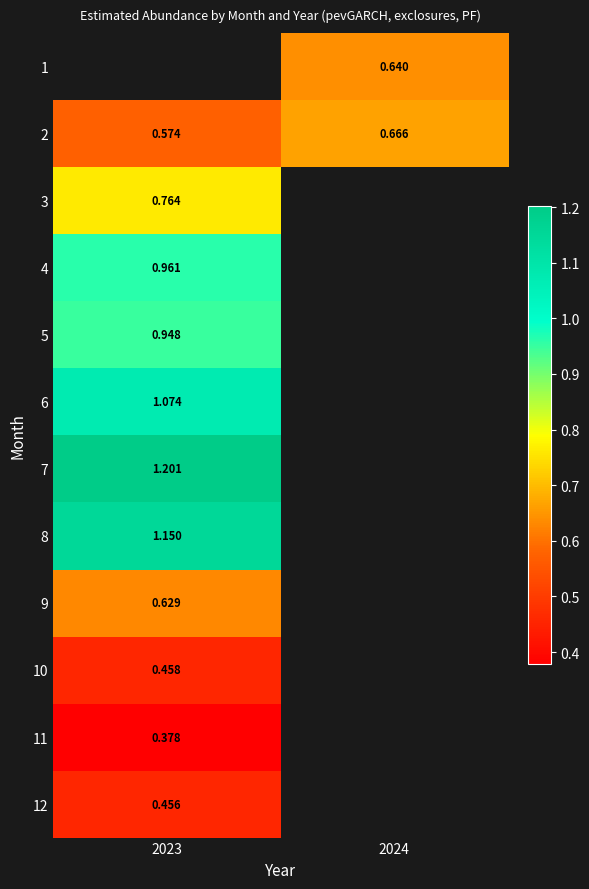

Is the value of 8 at 2023 greater than the value of 11 at 2023?

Yes